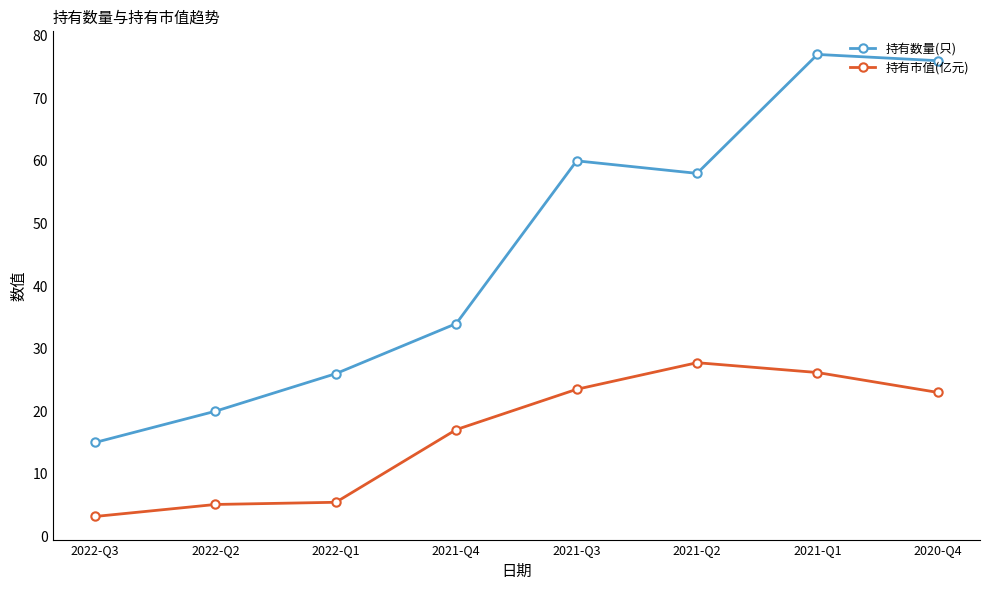

True or false: 持有数量(只) has more than 2 points higher than both neighbors.

False